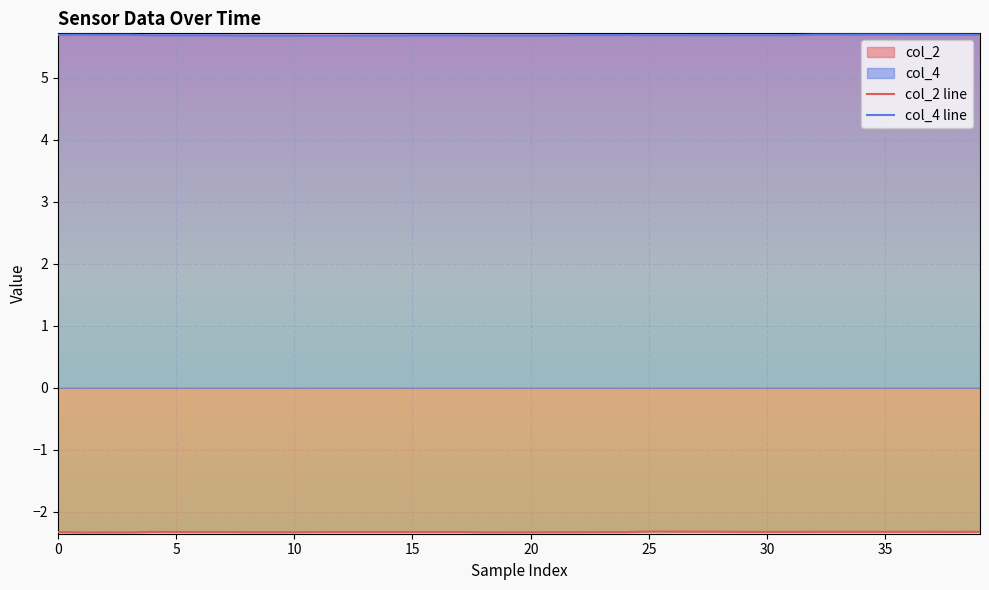

Rank the series by their average value, from highest to lowest.

col_4 line, col_2 line